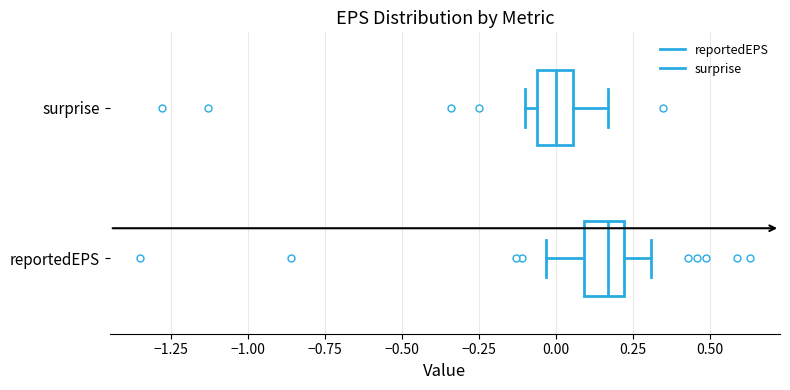

Which box's median line is the furthest to the left?

surprise